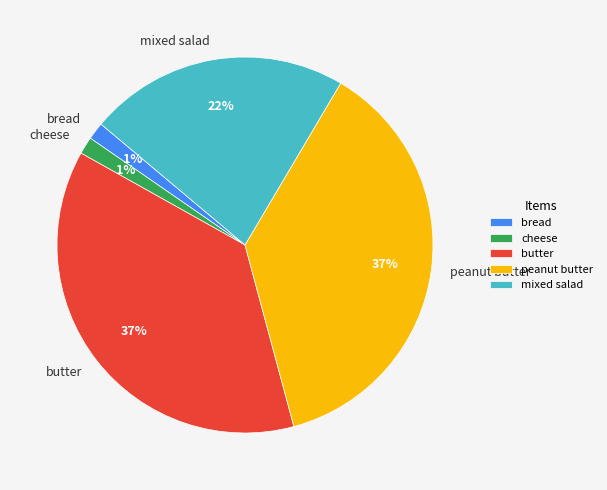

True or false: peanut butter accounts for 46% of the total.

False